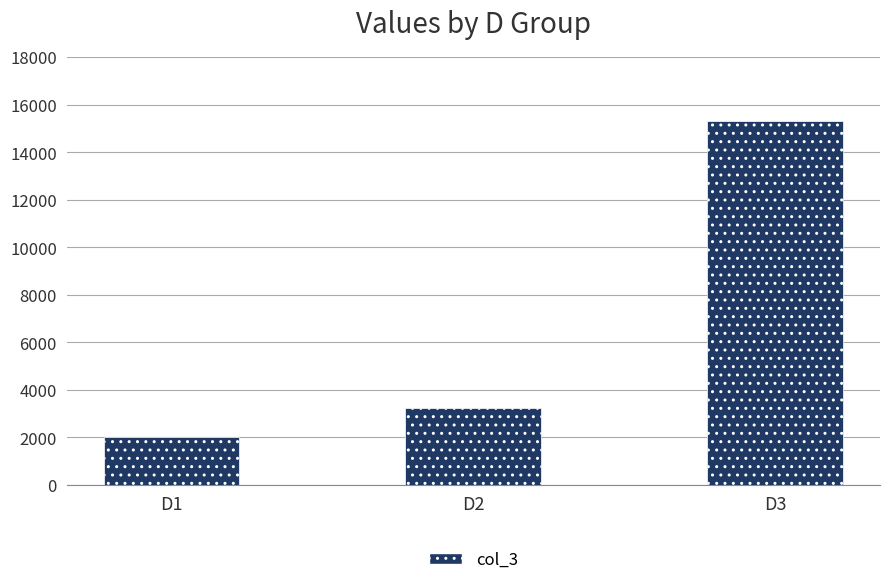

Which category has the highest value across all series?

D3